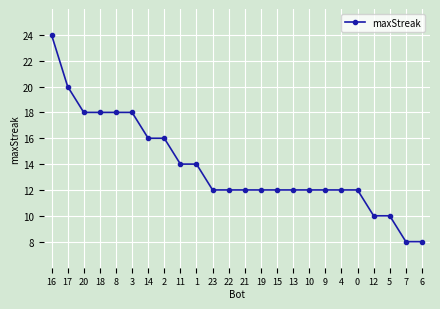

Does the chart have visible grid lines?

Yes